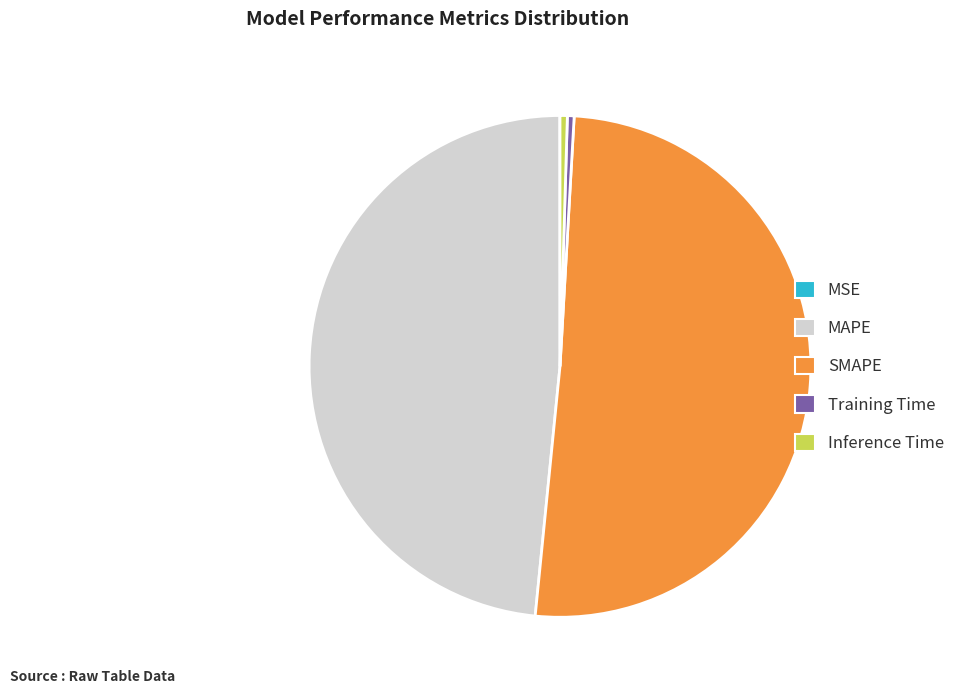

Is the sum of Inference Time and SMAPE greater than half?

Yes